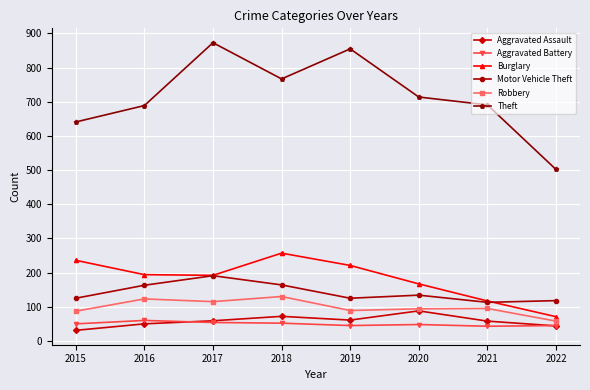

The Robbery series shows 58 at 2022. True or false?

True